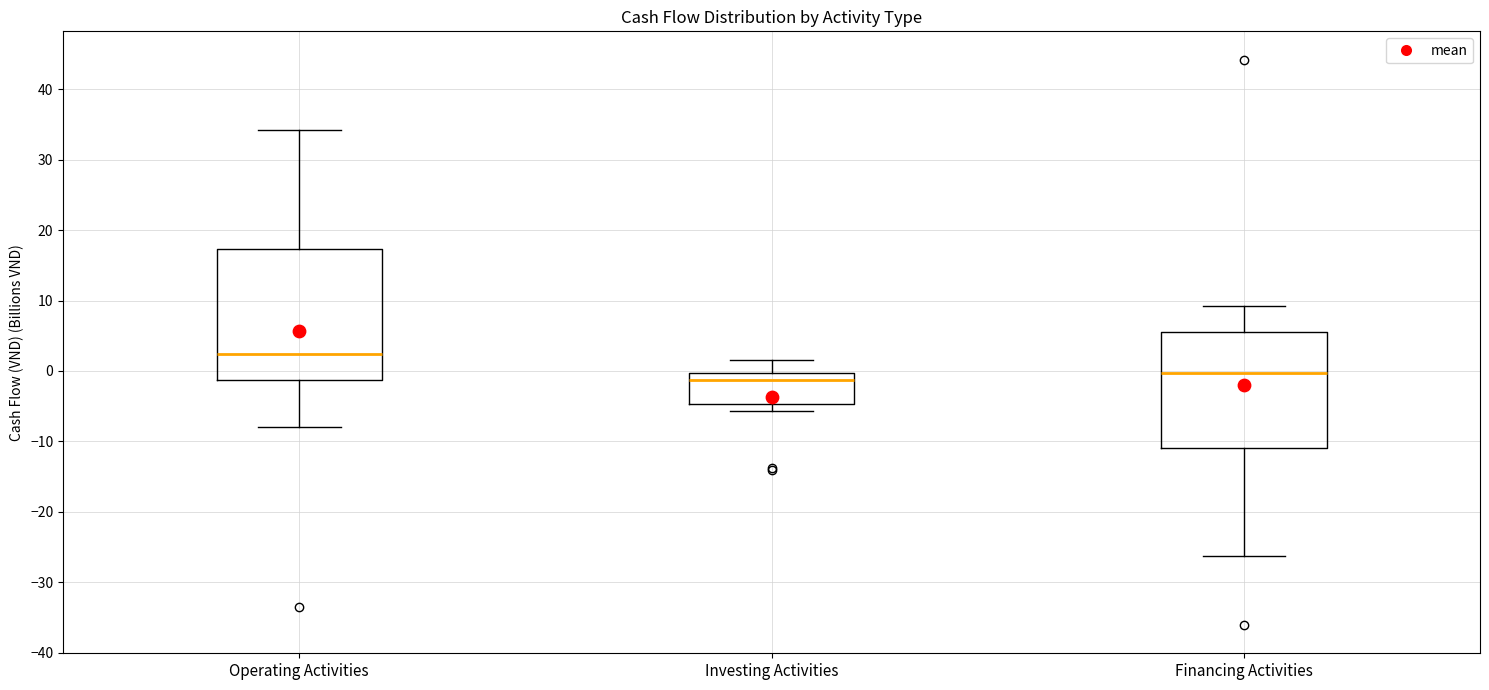

Reading left to right, transcribe this box plot: for each box, give where its median line is, the range the box spans, and where its two whiskers end, as read against the y-axis. The values are not printed on the chart, so give them approximately, as read against the axis.

Operating Activities: median 2, box -1 to 17, whiskers -8 to 34
Investing Activities: median -1, box -5 to 0, whiskers -6 to 2
Financing Activities: median 0, box -11 to 6, whiskers -26 to 9